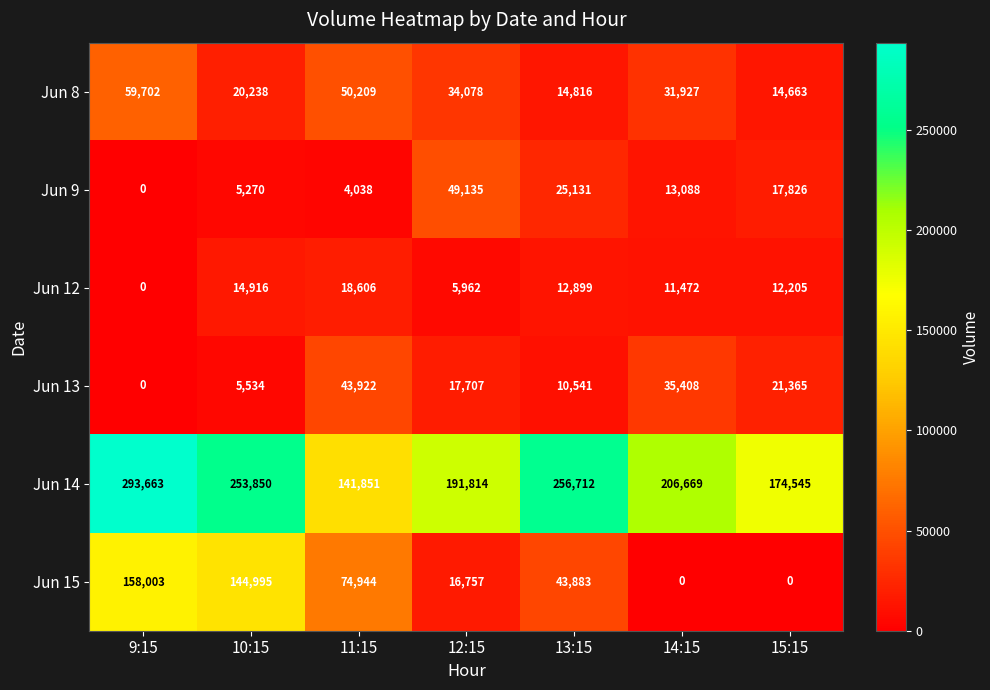

Between 10:15 and 11:15, which series saw the biggest shift?

Jun 14